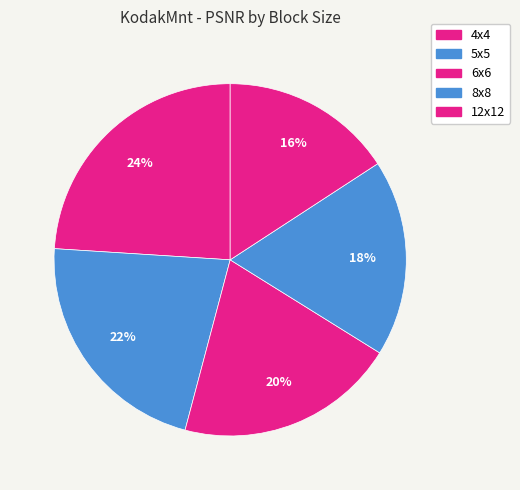

How many segments does this pie chart have?

5